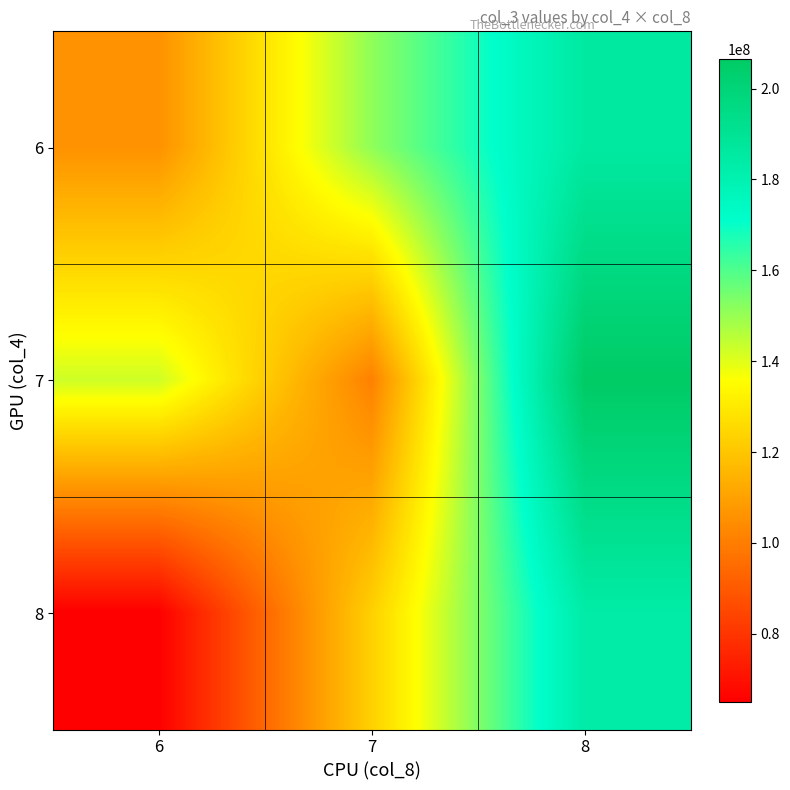

Which series has the widest spread of values?

8